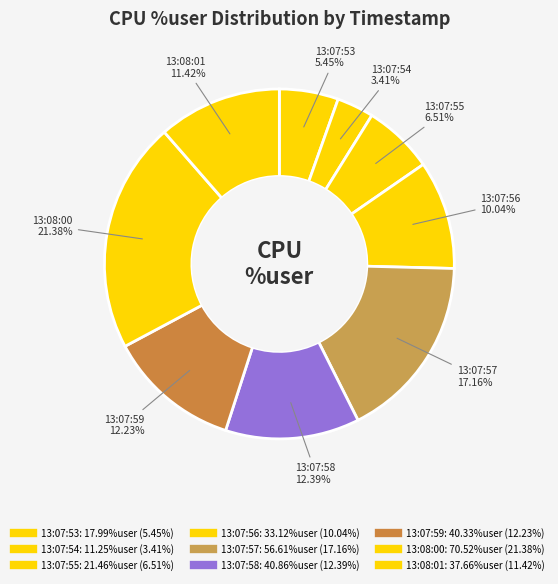

The 13:08:00 slice represents 7% of the pie. True or false?

False